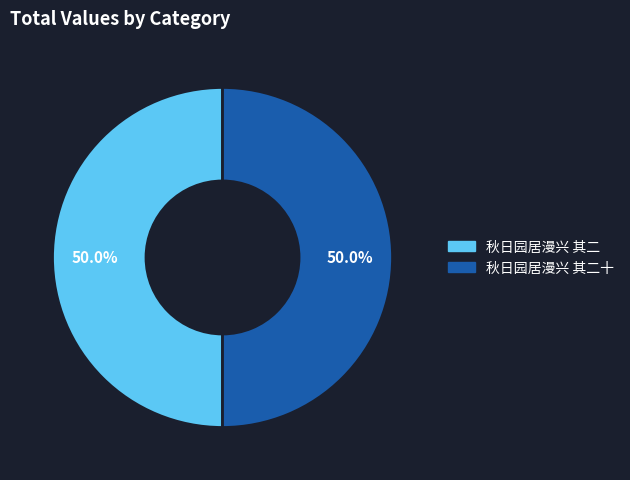

Approximately how many times larger is the value at 秋日园居漫兴 其二 compared to 秋日园居漫兴 其二十?

1.0